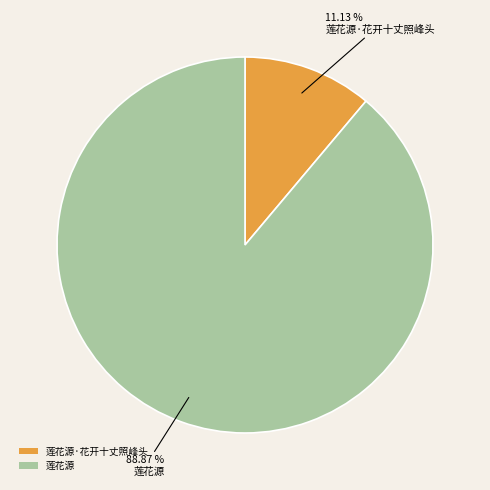

What is the total percentage of 莲花源 and 莲花源·花开十丈照峰头?

100.0%